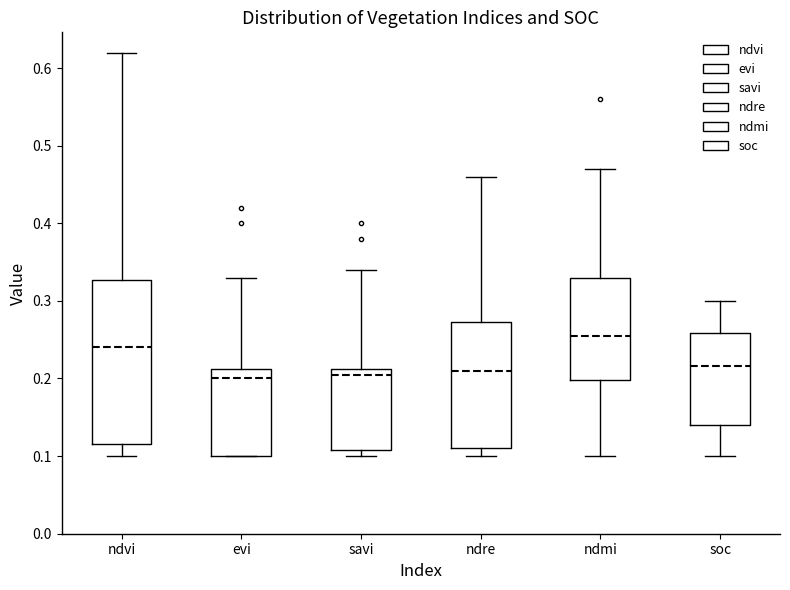

Which box is the tallest, from its lower edge to its upper edge?

ndvi